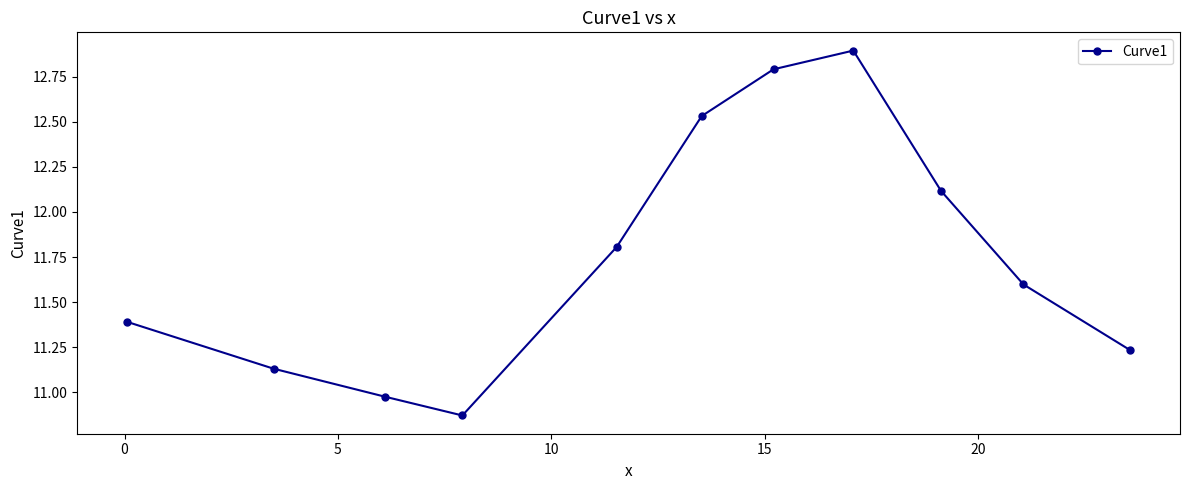

What is the sum of all values?

129.3